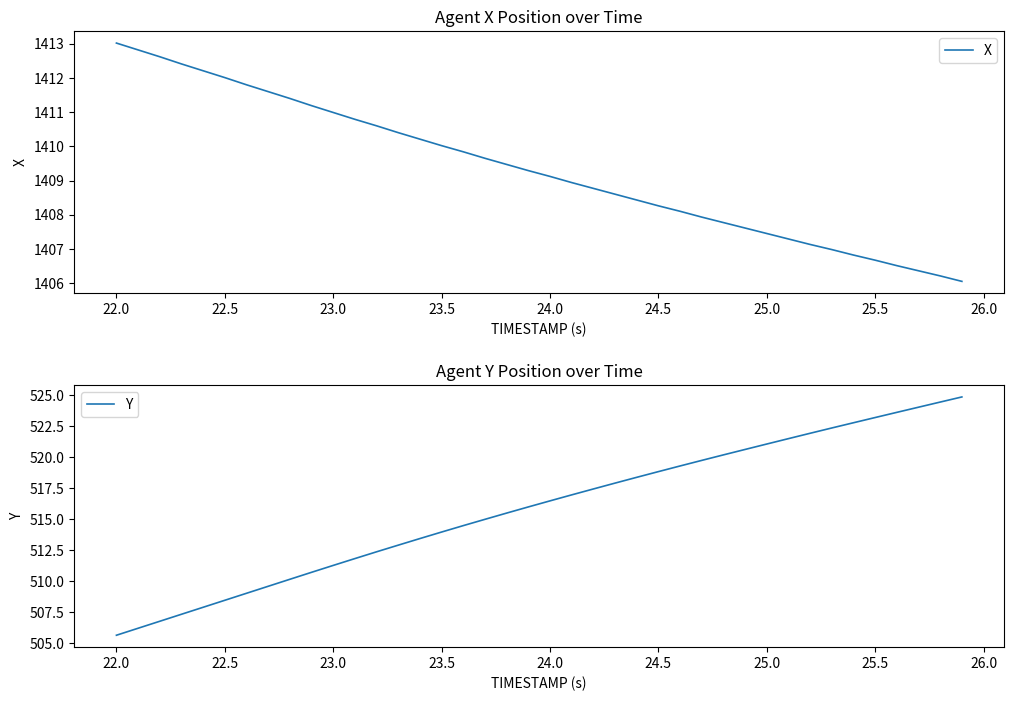

At which label does Y reach its minimum?

22.0